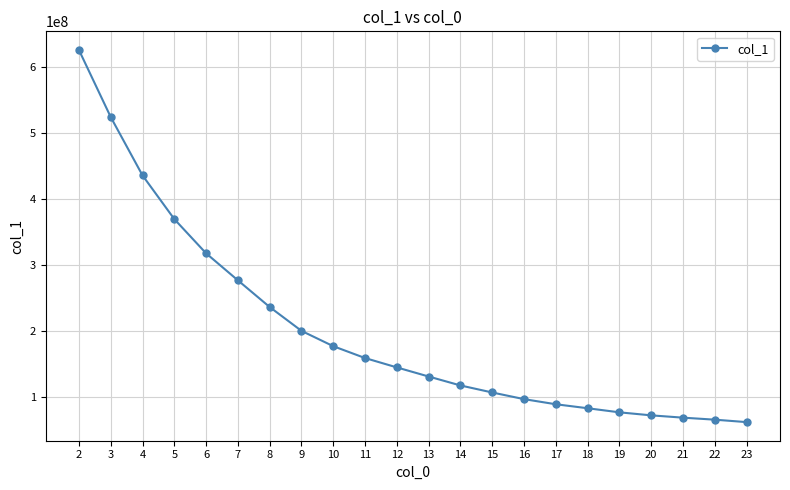

Approximately how many times larger is the value at 4 compared to 10?

2.5